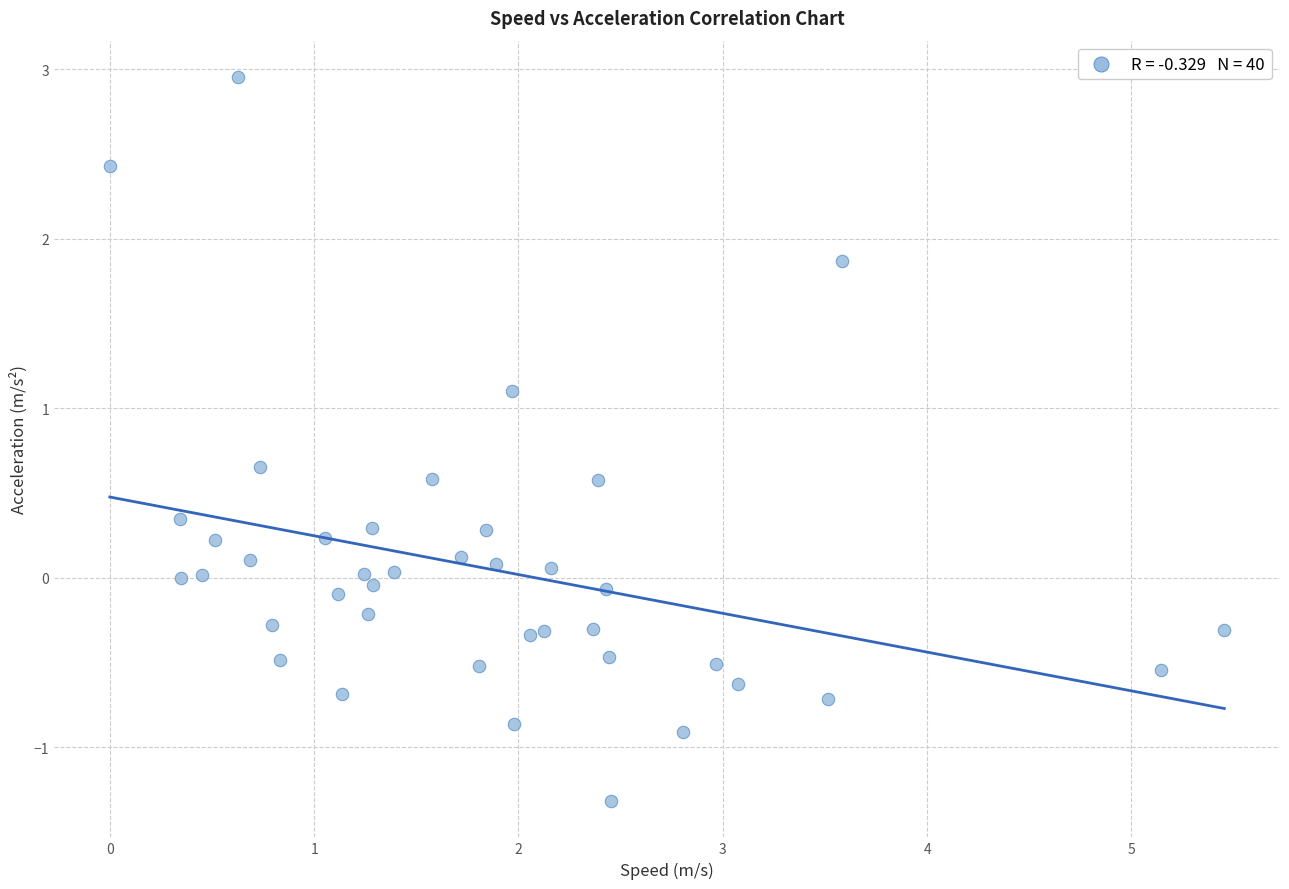

What is the range of X values (max minus min)?

5.5